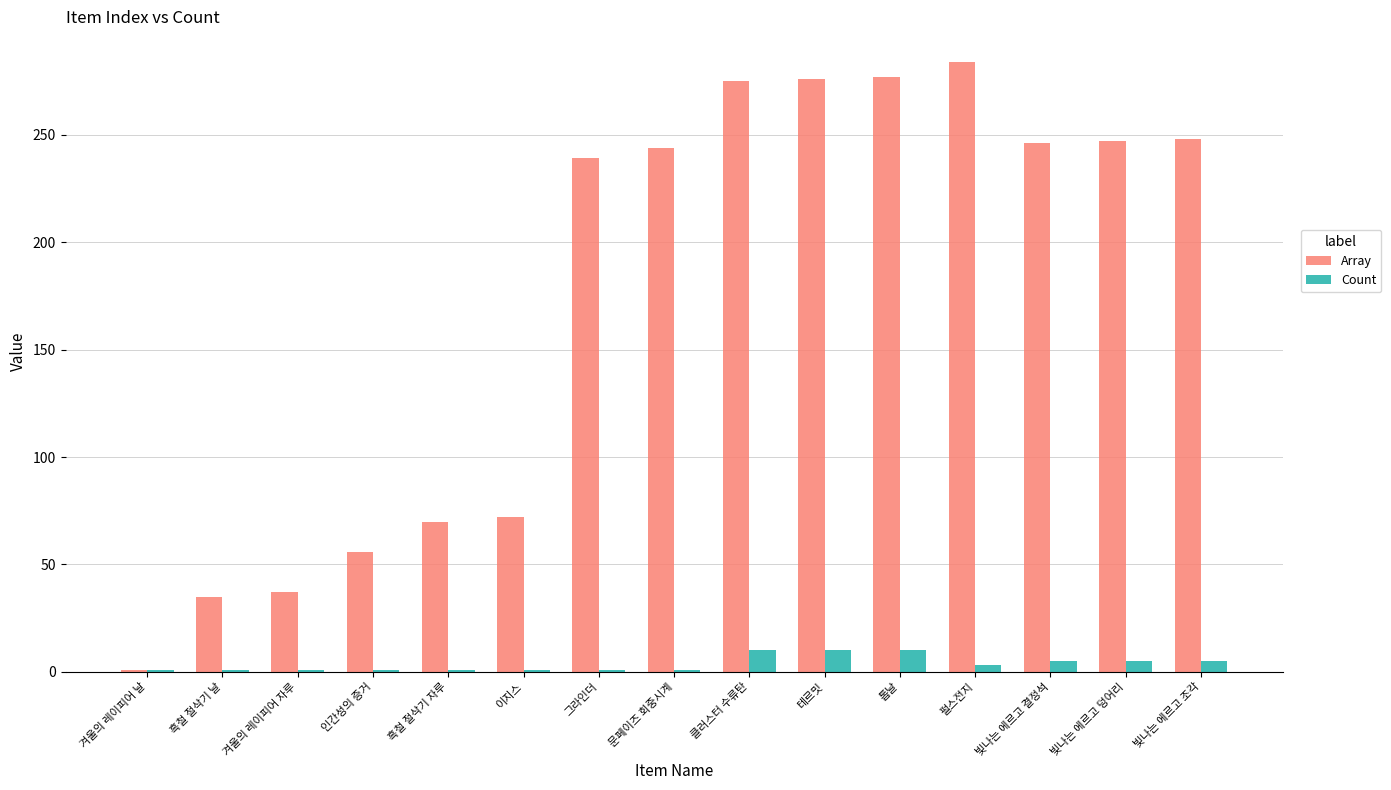

What is the spread (max minus min) of values at 테르밋?

266